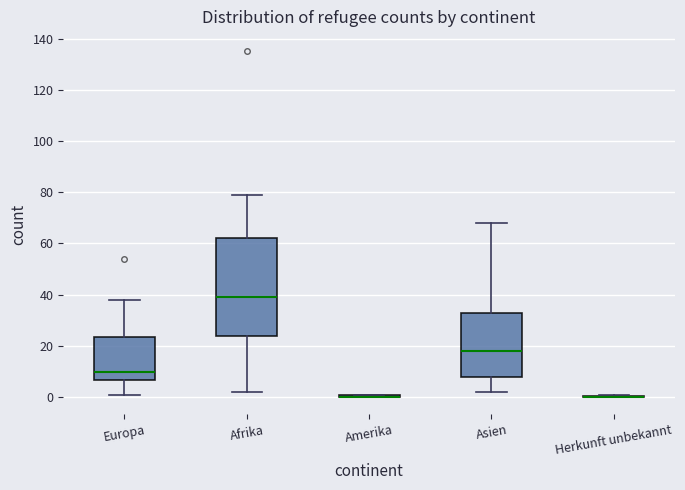

Where is the upper edge of the box for Afrika on the y-axis? The values are not printed on the chart, so give them approximately, as read against the axis.

62